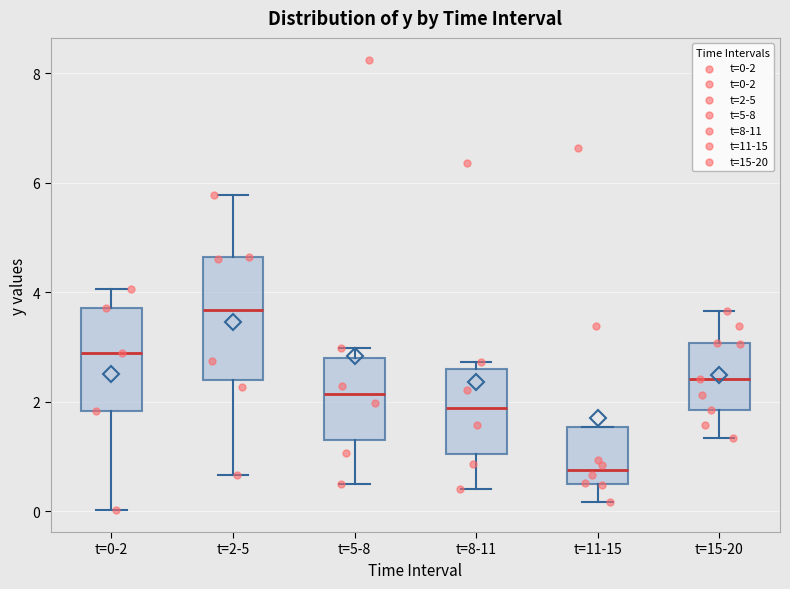

Comparing the boxes themselves (not the whiskers), which one is the tallest?

t=2-5